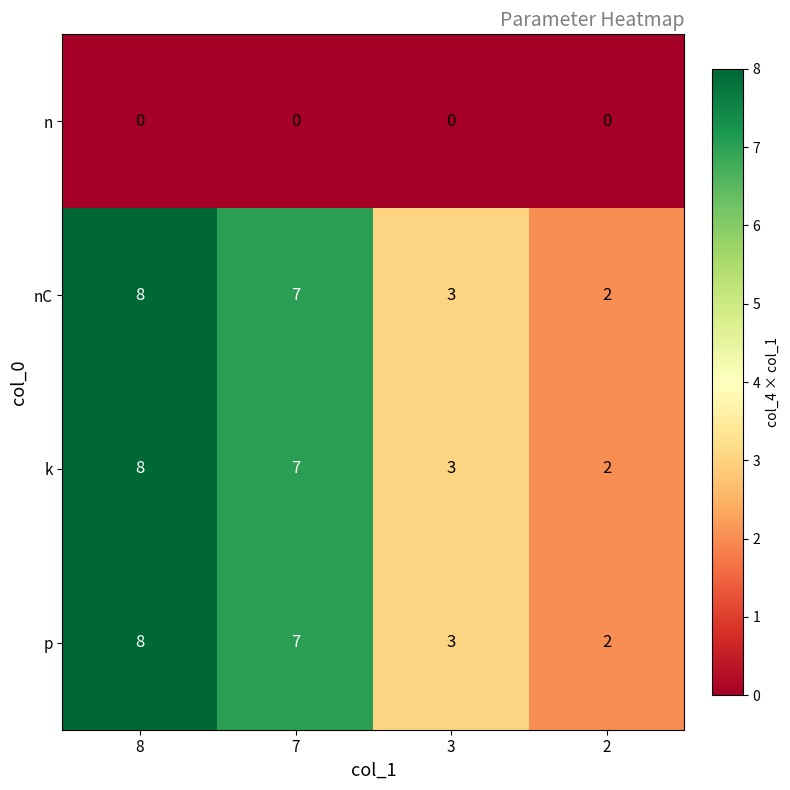

Reading left to right, extract all data points from this chart.

n: 0	0	0	0
nC: 8	7	3	2
k: 8	7	3	2
p: 8	7	3	2